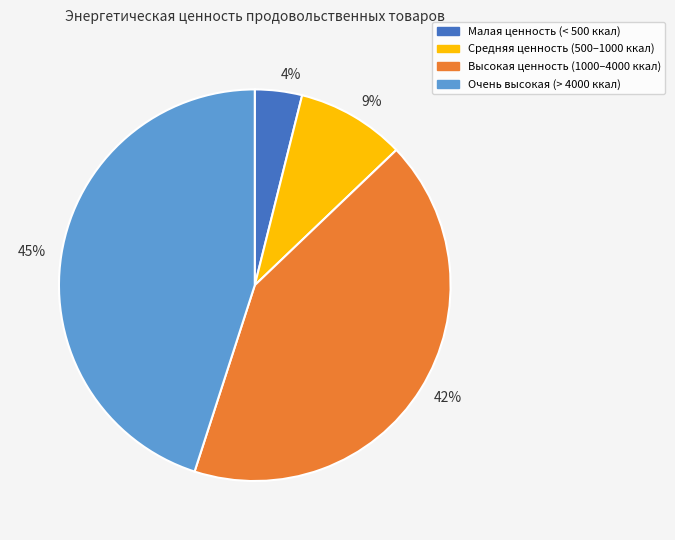

True or false: 42% accounts for 55% of the total.

False